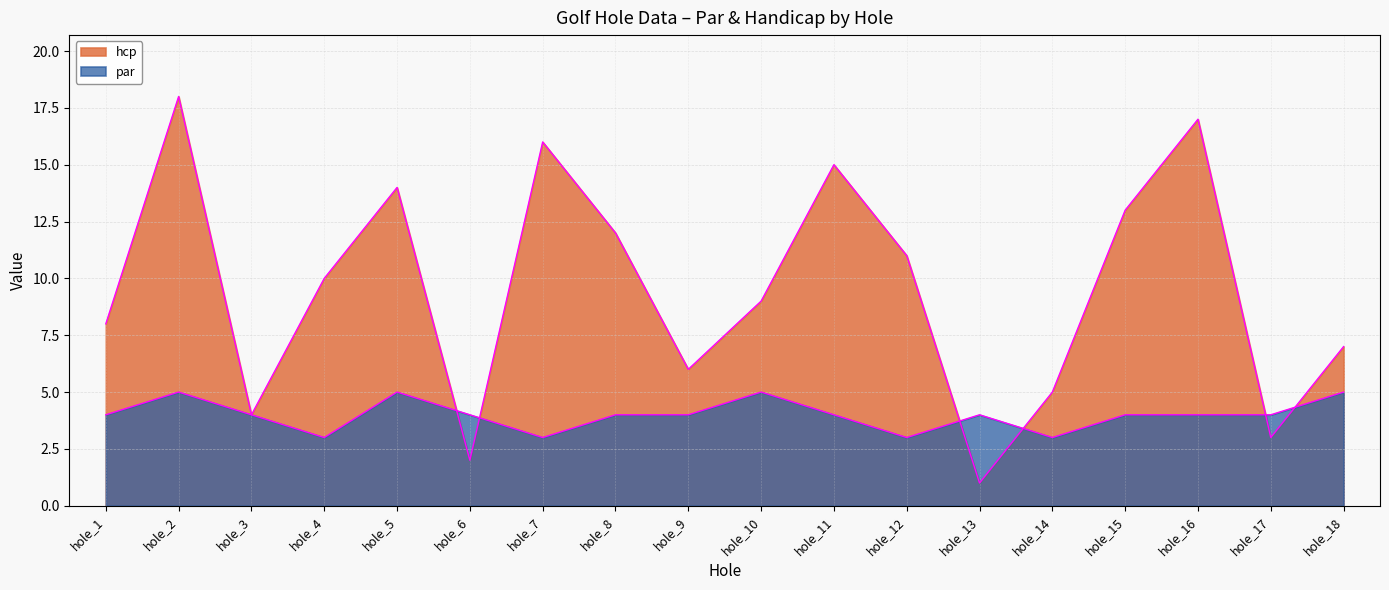

The hcp series shows 5 at hole_14. True or false?

True